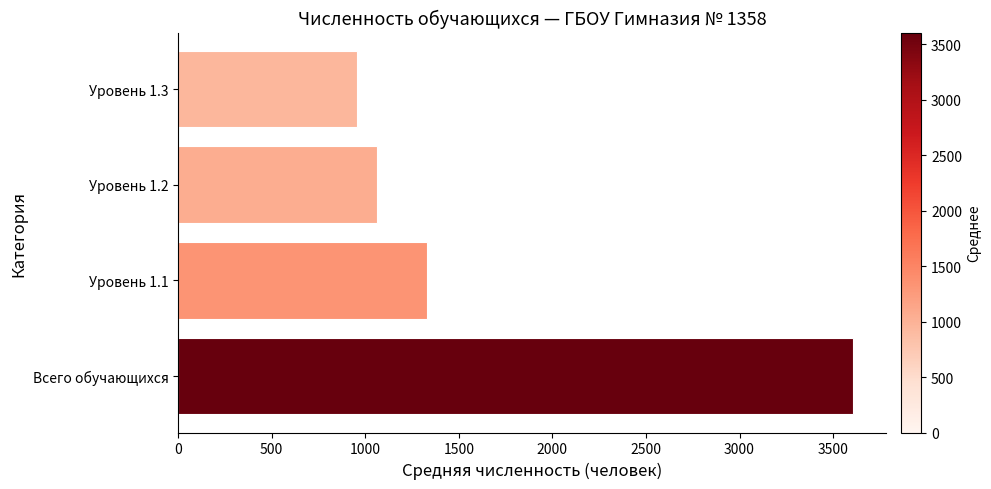

Where is the data nearest to the value 2280?

Уровень 1.1